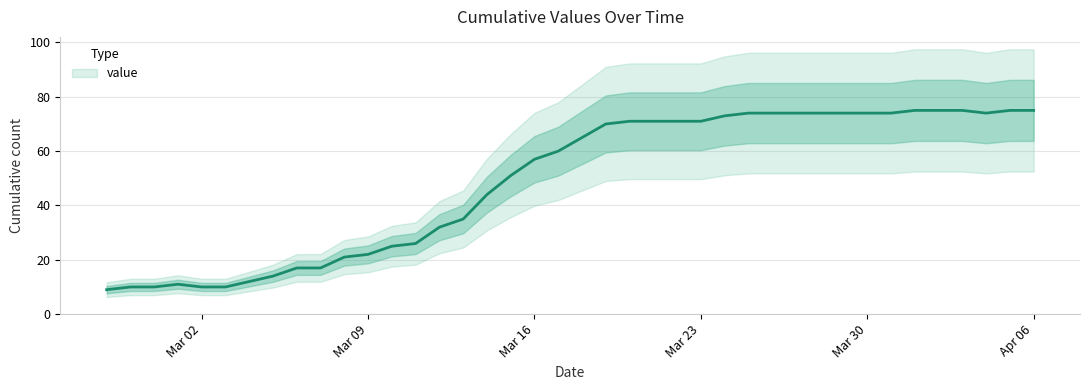

The value at 2020-03-05 is 14. True or false?

True